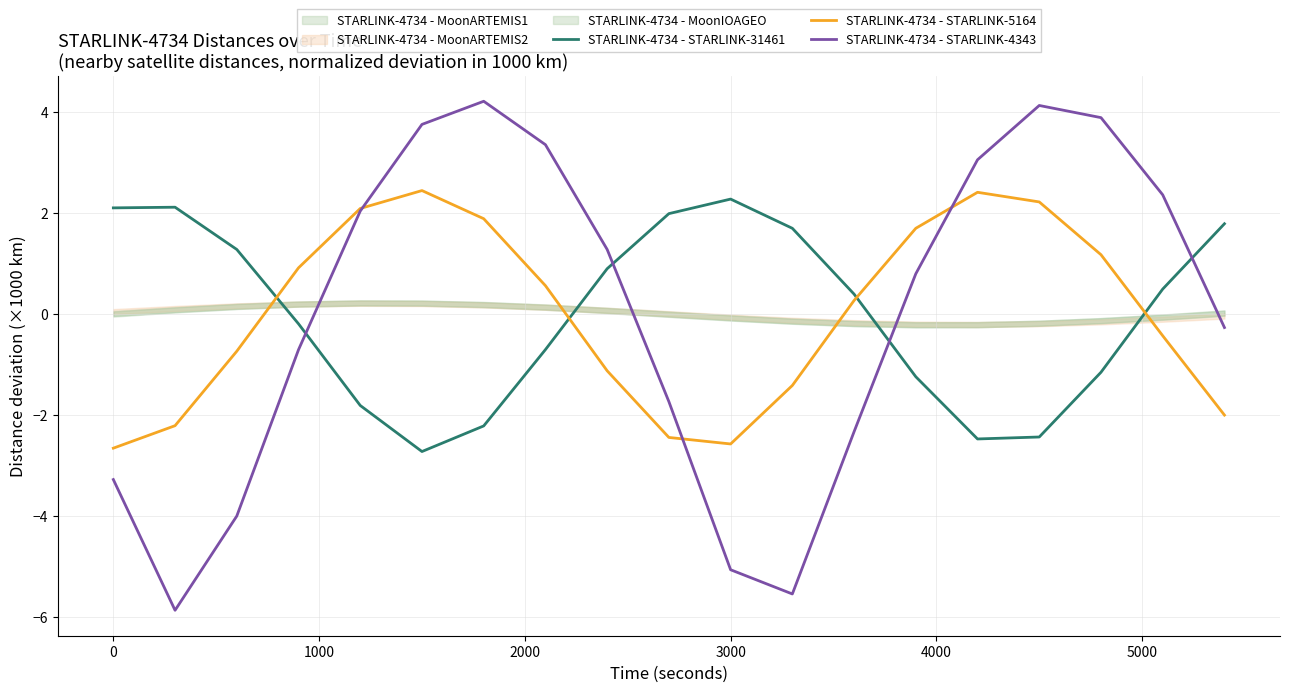

What is the maximum value for STARLINK-4734 - STARLINK-4343?

4.2